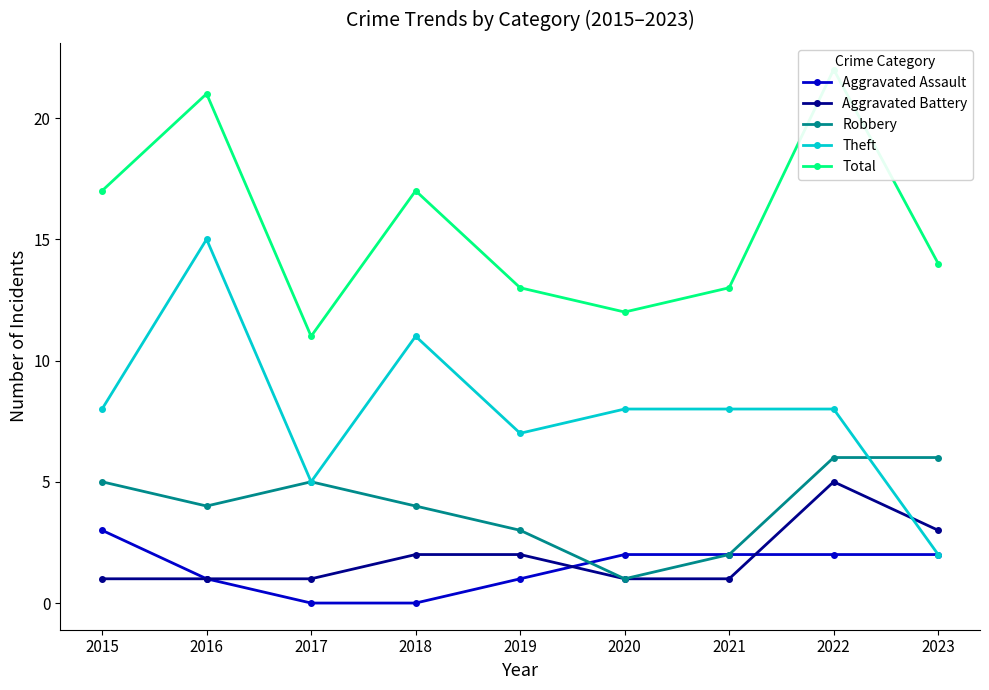

Is it true that Aggravated Battery equals 2 at 2018?

True